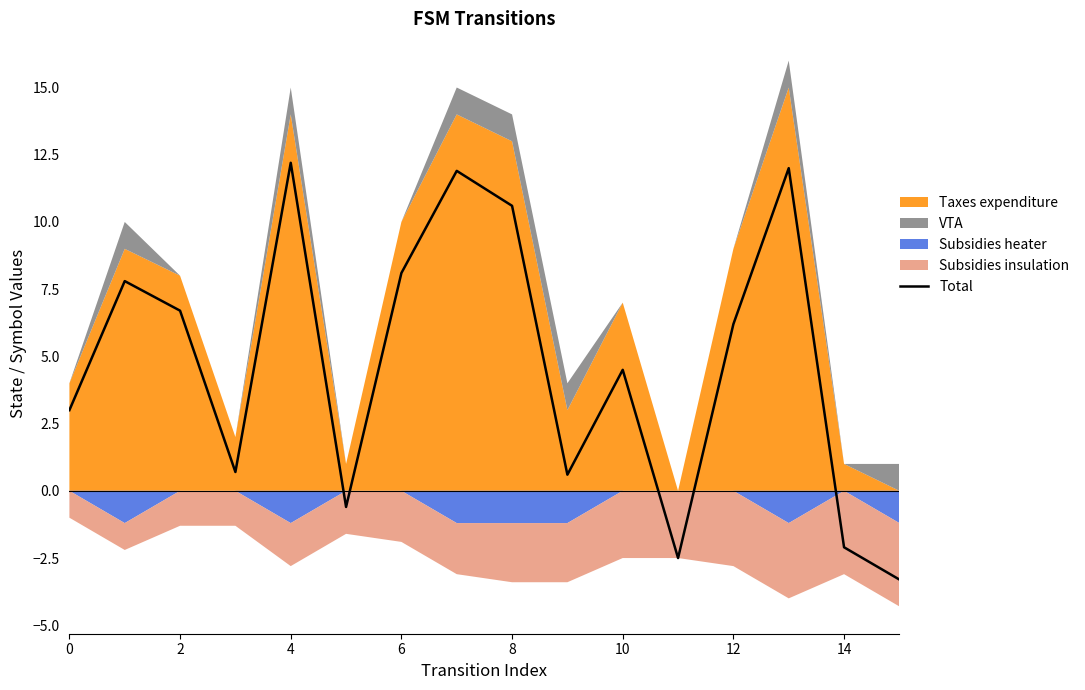

At which label is Total closest to 4?

10